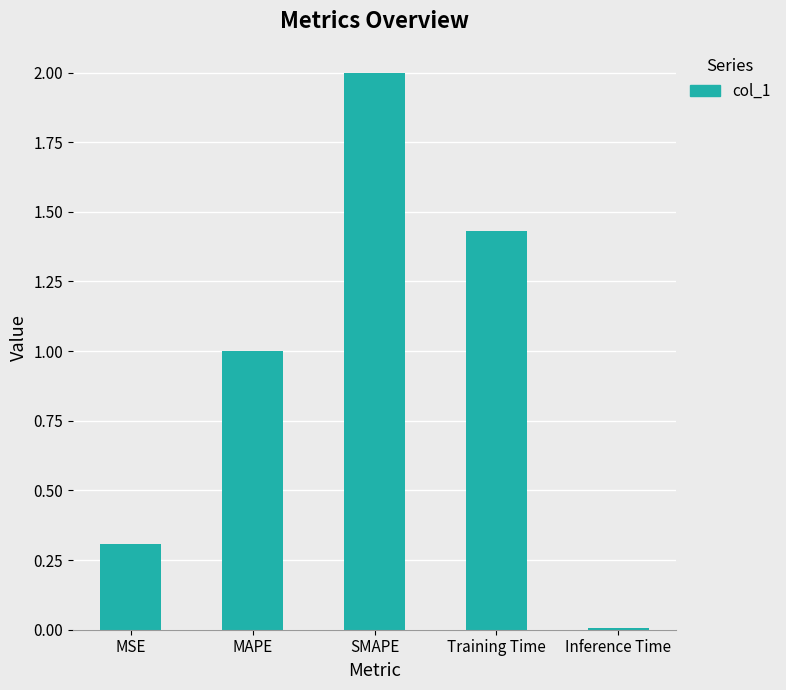

What position from the left is MAPE?

2